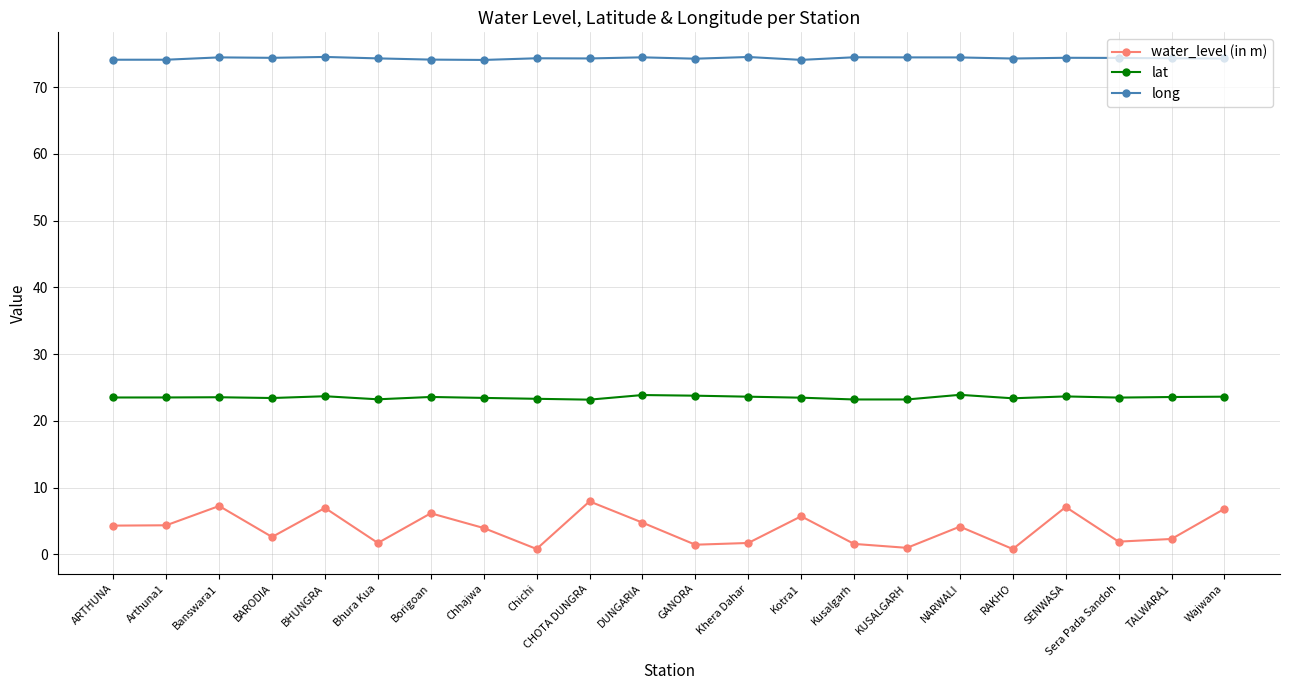

Read the water_level (in m) value at Bhura Kua.

1.7